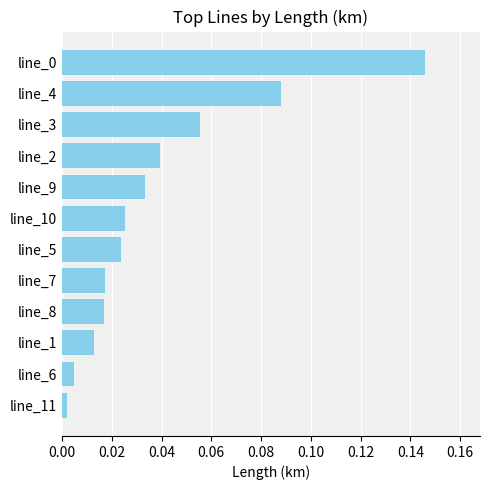

What is the change in value from line_6 to line_0?

+0.1